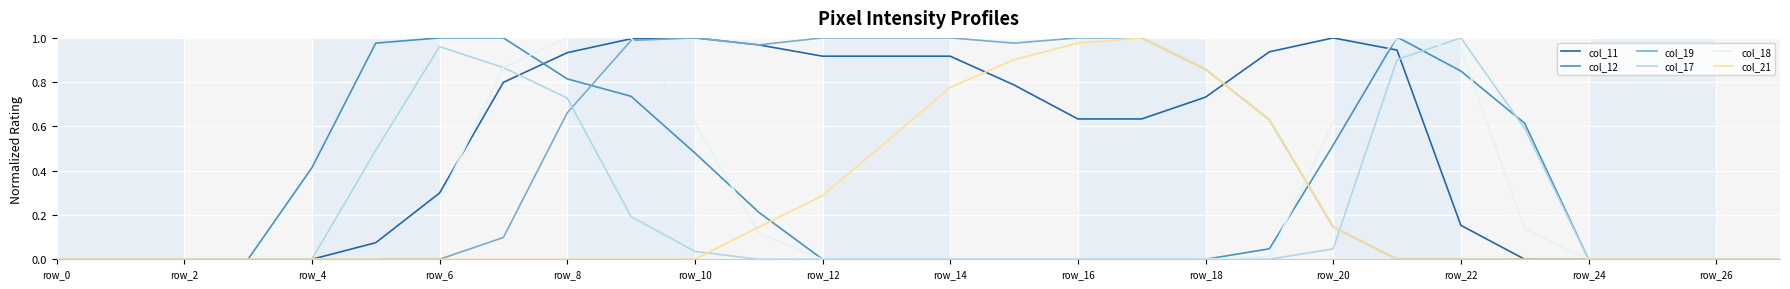

Which series has the largest total across all categories?

col_11